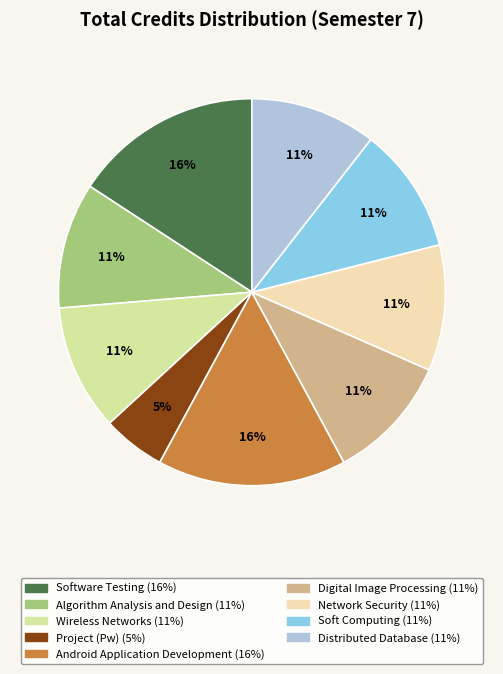

Is the sum of Digital Image Processing and Soft Computing greater than half?

No